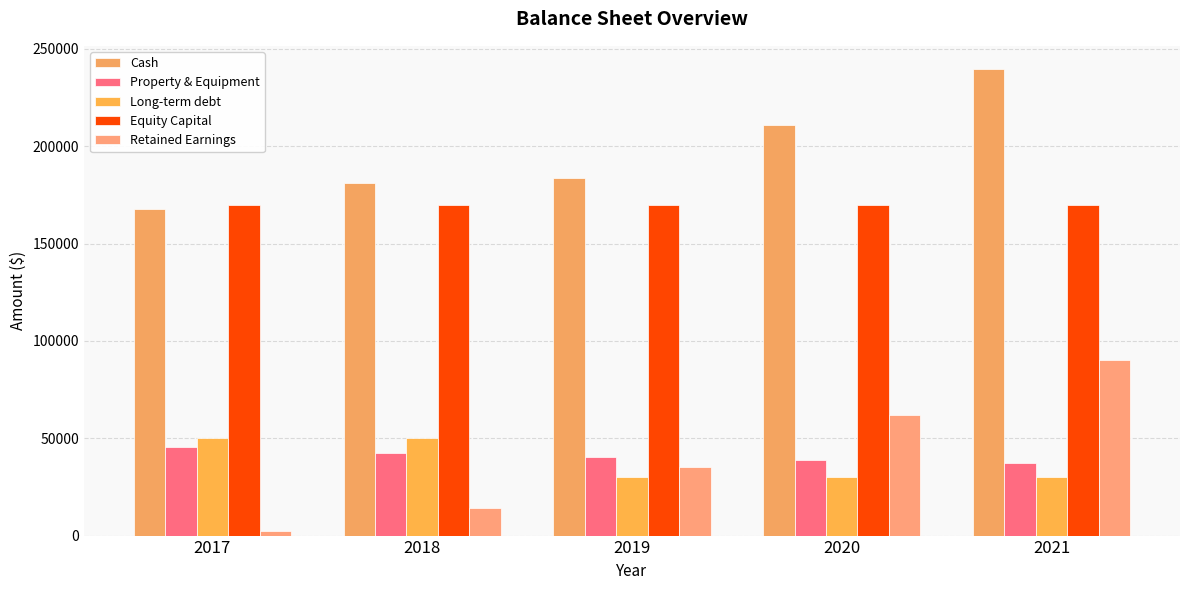

At 2019, list the series in order from smallest to largest.

Long-term debt, Retained Earnings, Property & Equipment, Equity Capital, Cash